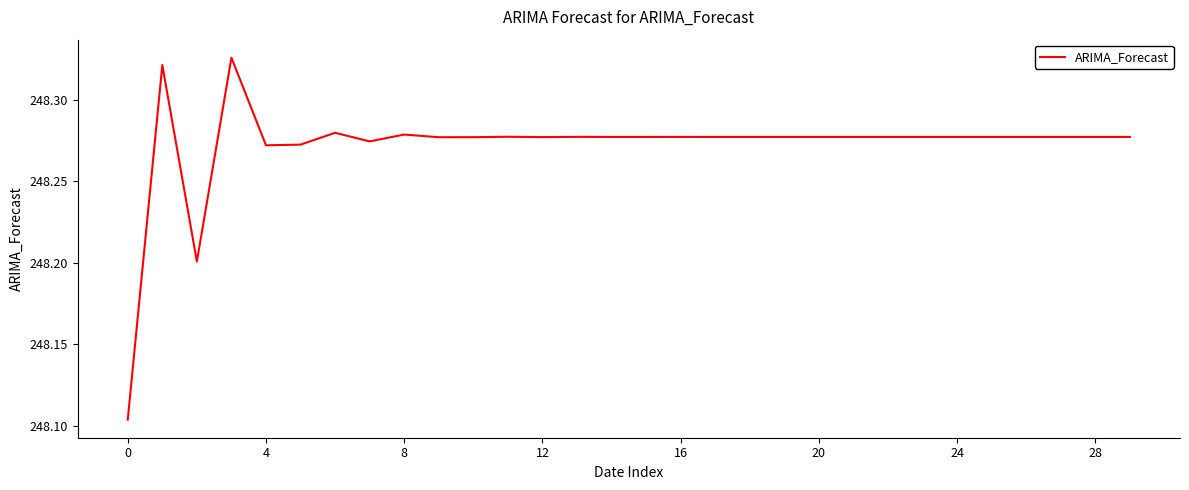

What is the value of the 6th point from the left?

248.3